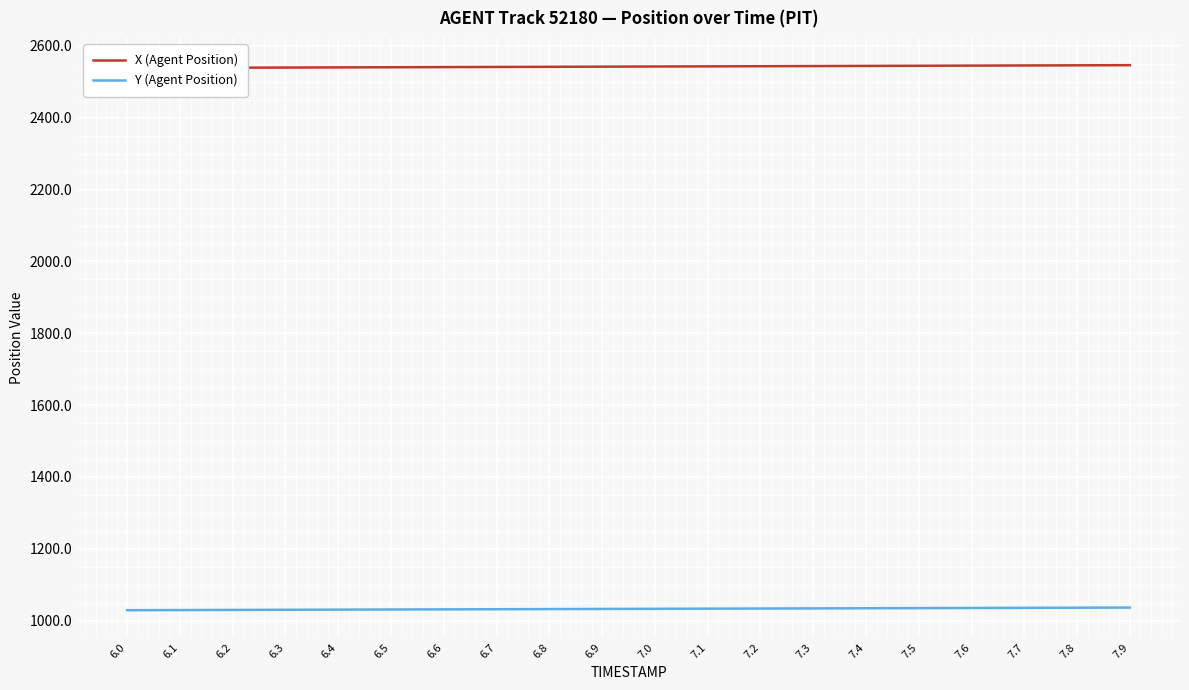

Read the X (Agent Position) value at 7.8.

2545.9